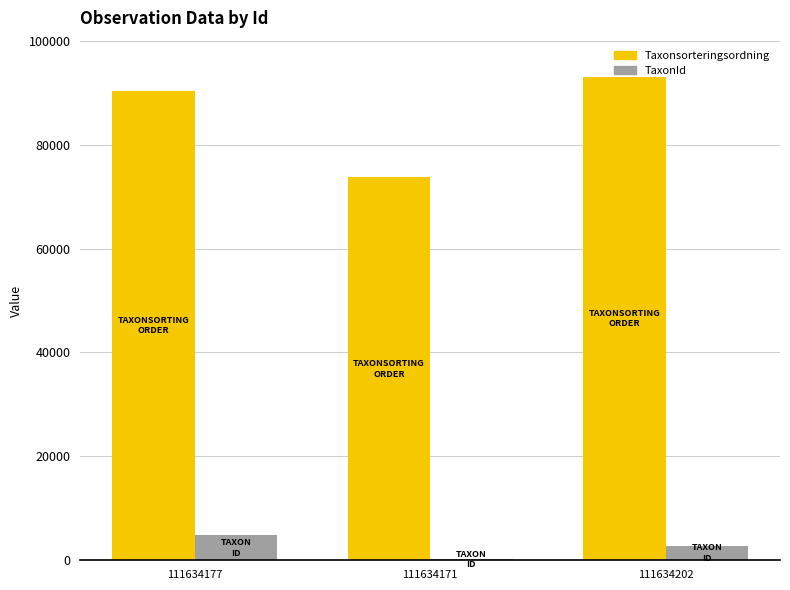

Is the value of Taxonsorteringsordning at 111634177 greater than the value of TaxonId at 111634171?

Yes